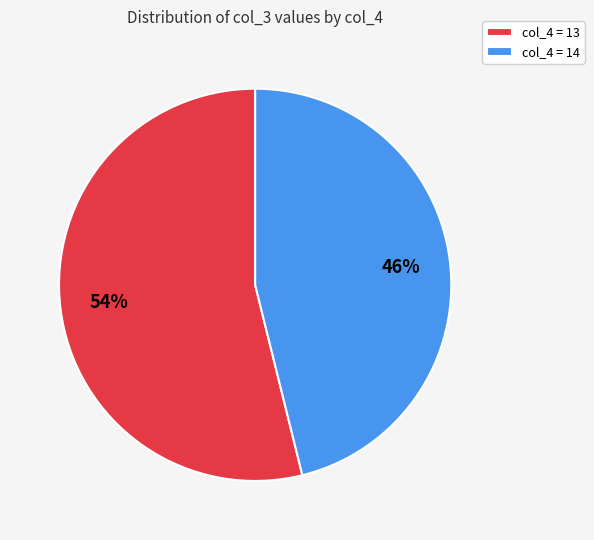

Is the sum of col_4 = 13 and col_4 = 14 greater than half?

Yes